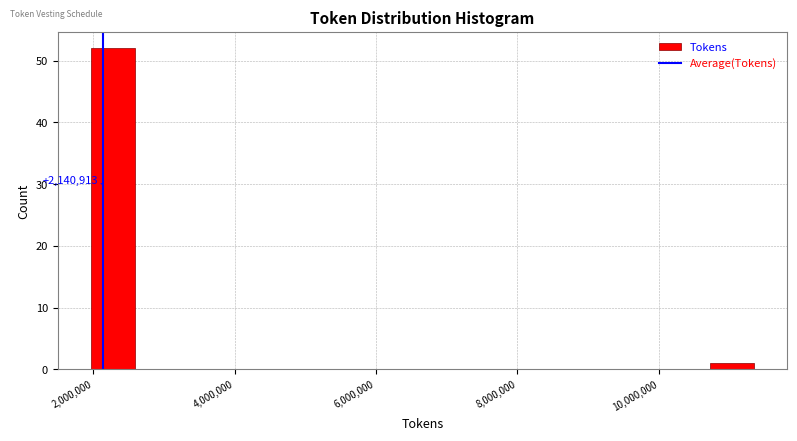

Read against the x-axis, roughly where is the centre of the tallest bar?

2200000